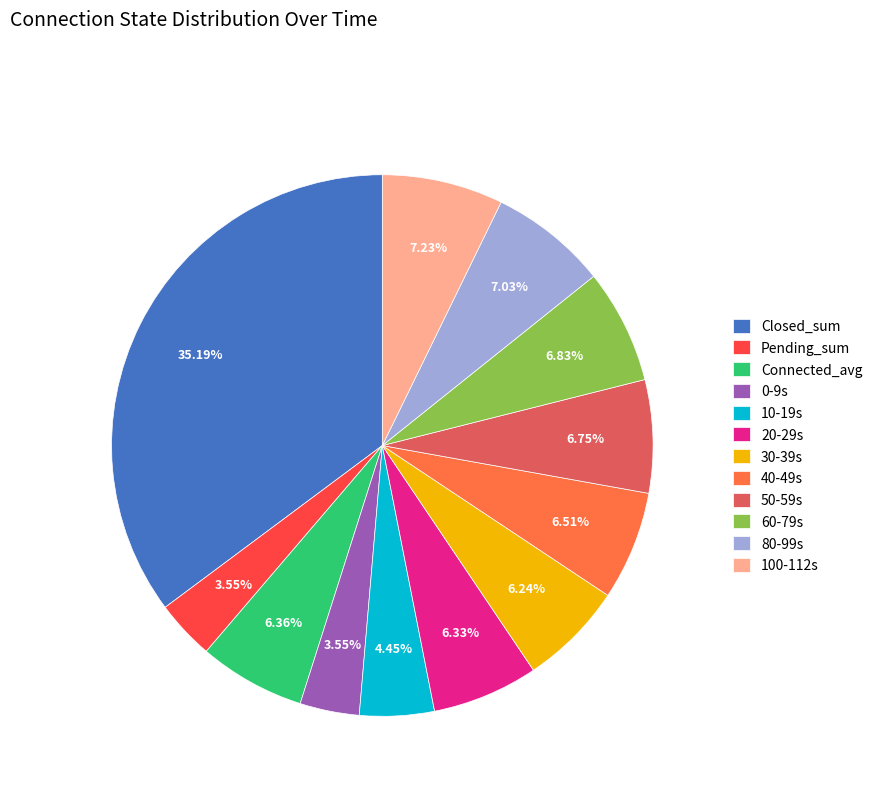

Does 50-59s represent more than half of the total?

No